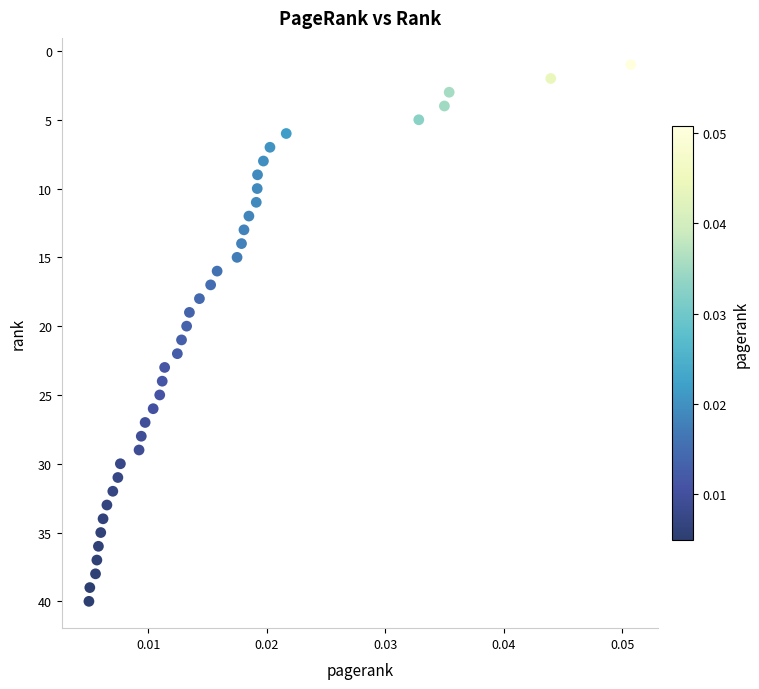

What is the range of Y values (max minus min)?

39